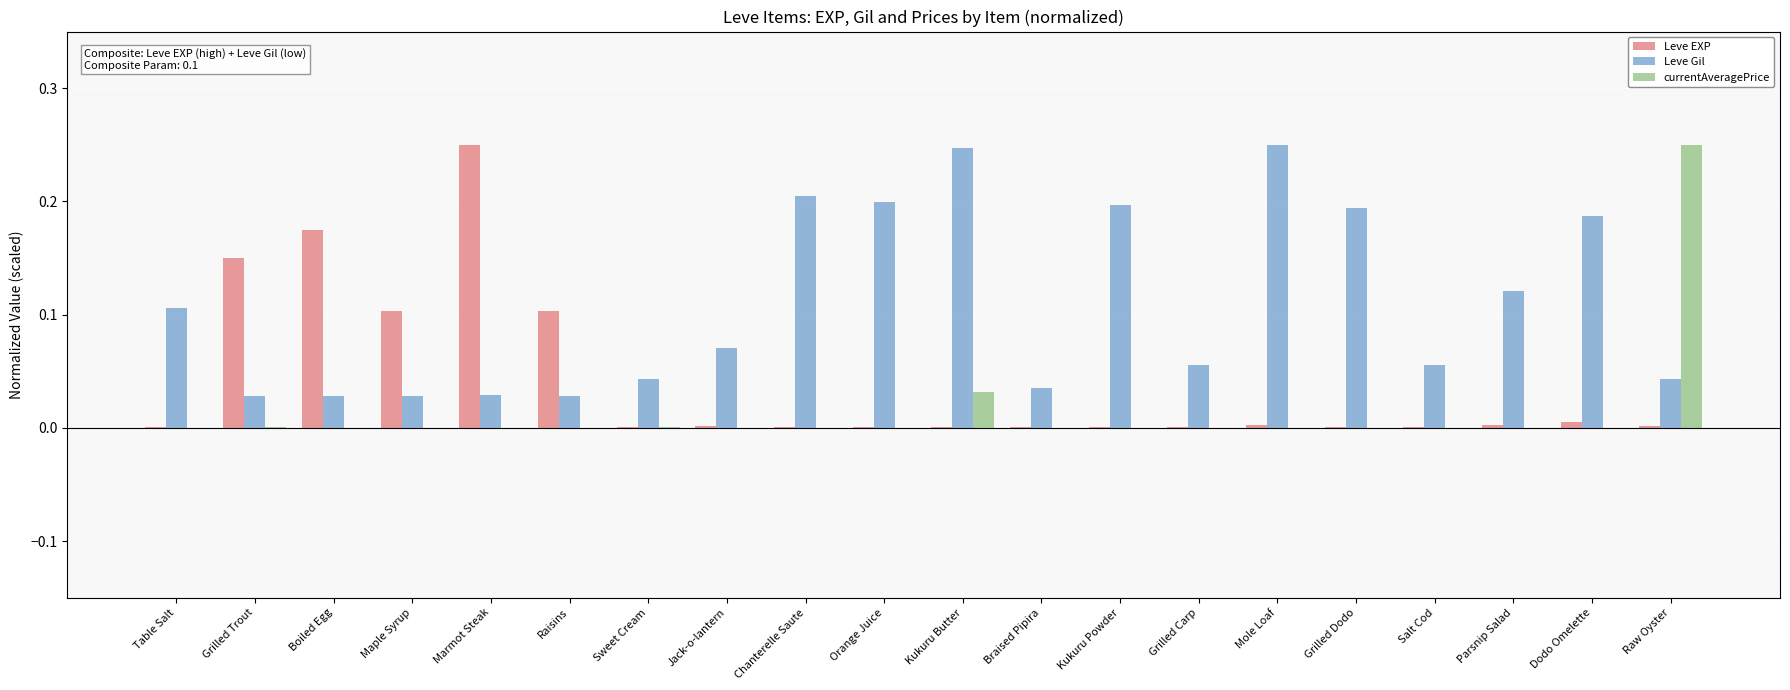

Does the chart contain stacked bars?

No